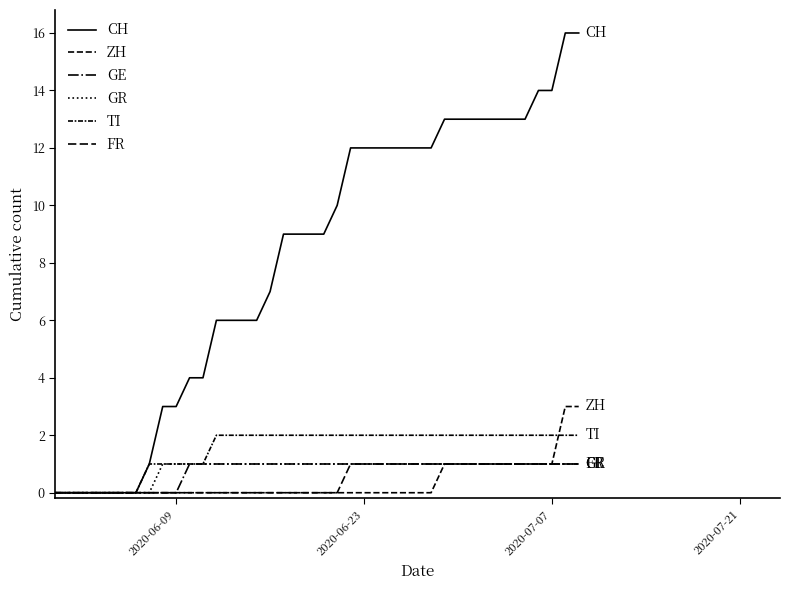

How many series are shown in this chart?

6